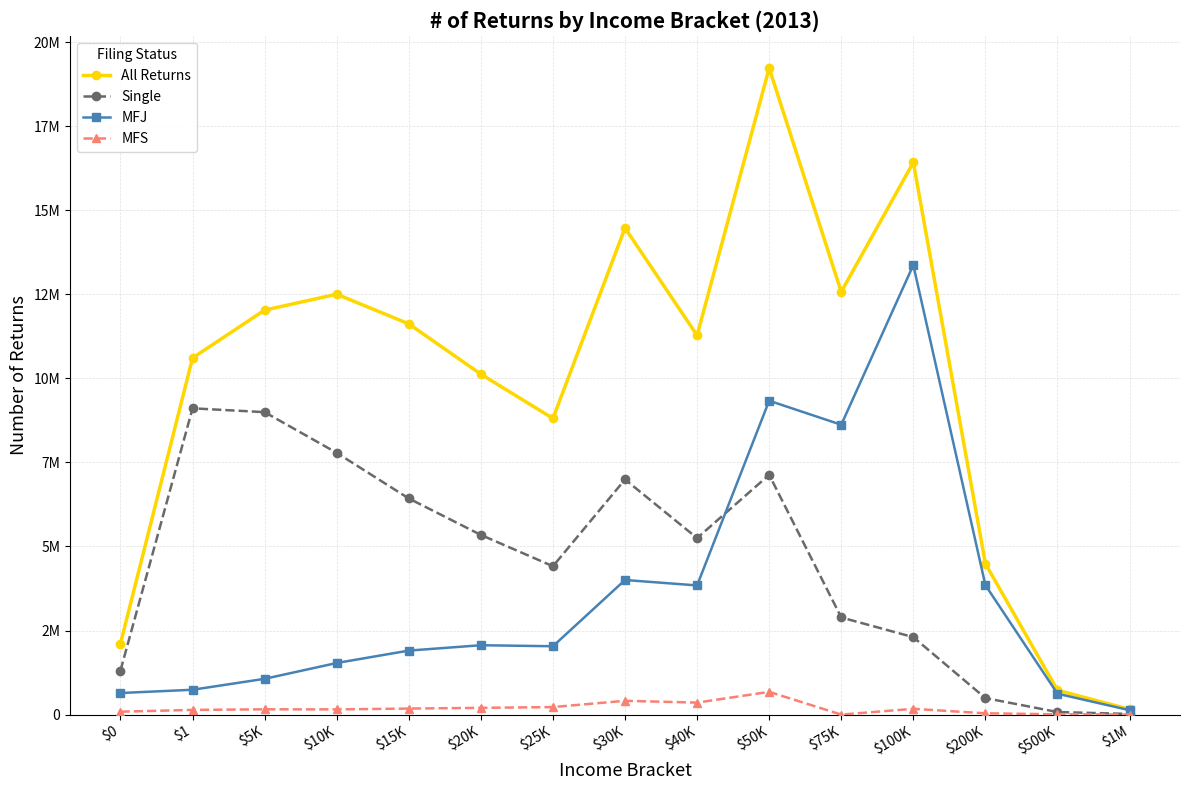

What are all the series names shown in the legend?

All Returns, Single, MFJ, MFS